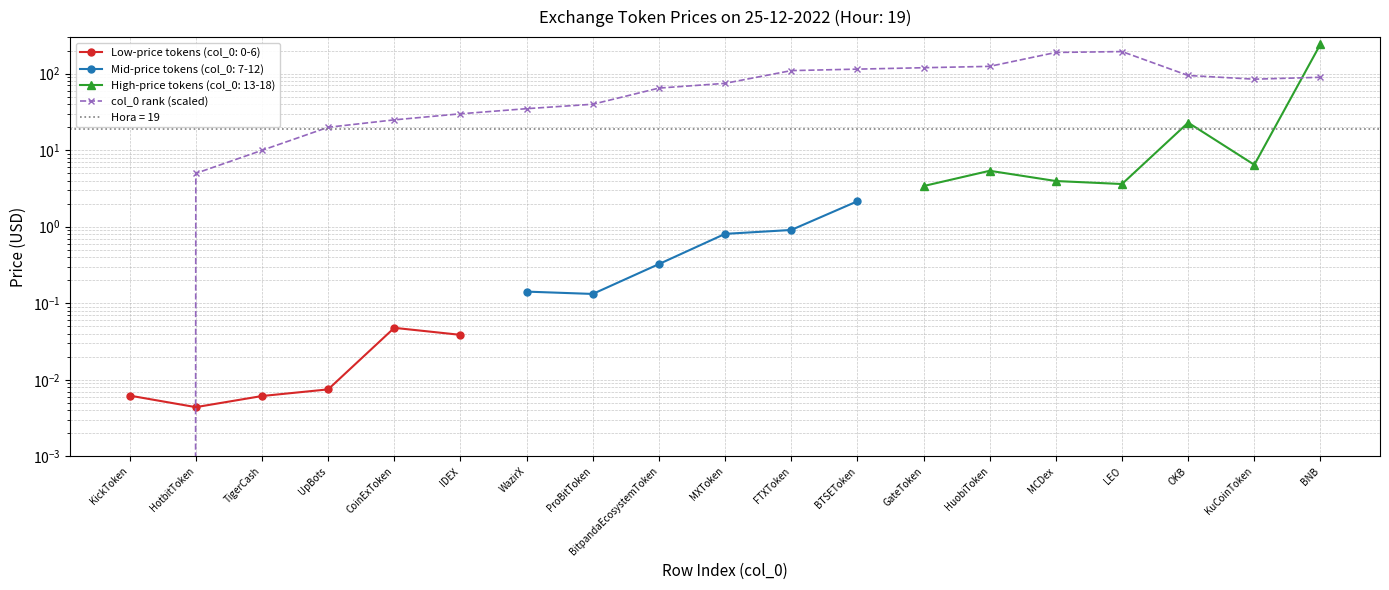

Between BNB and MXToken, which is larger?

BNB